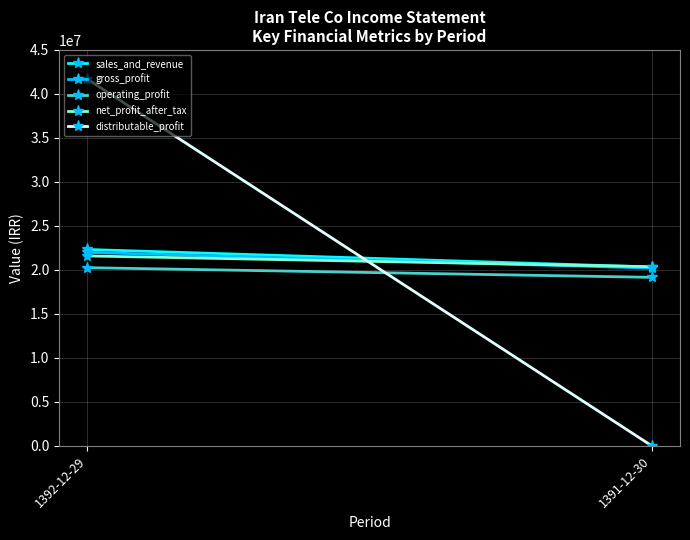

Between 1392-12-29 and 1391-12-30, which is larger?

1392-12-29